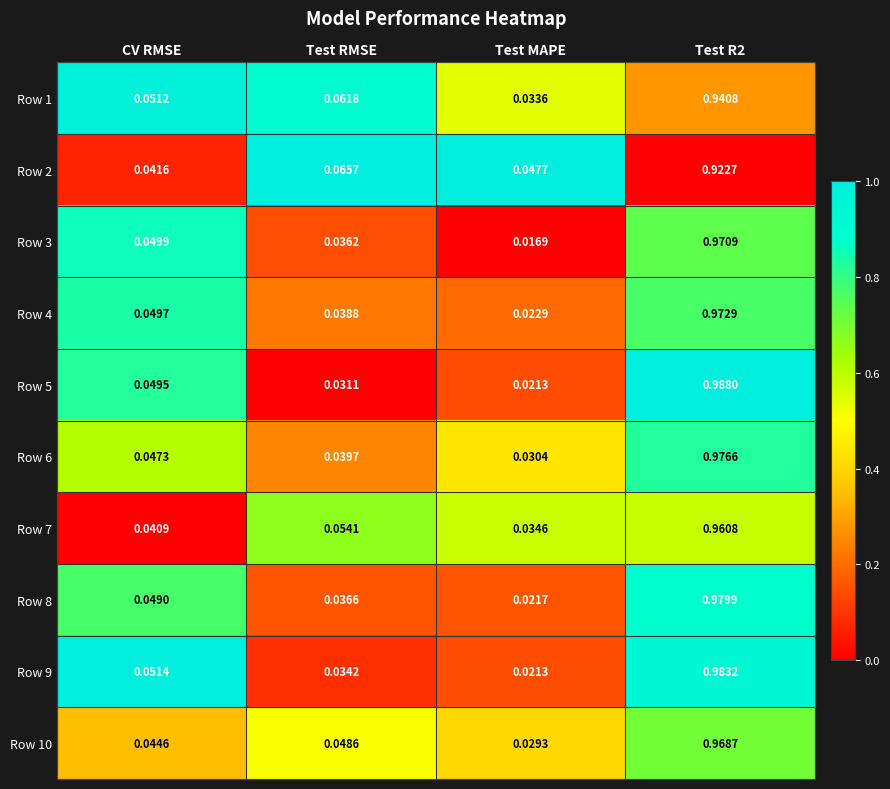

Where is Row 8 nearest to the value 0?

Test MAPE